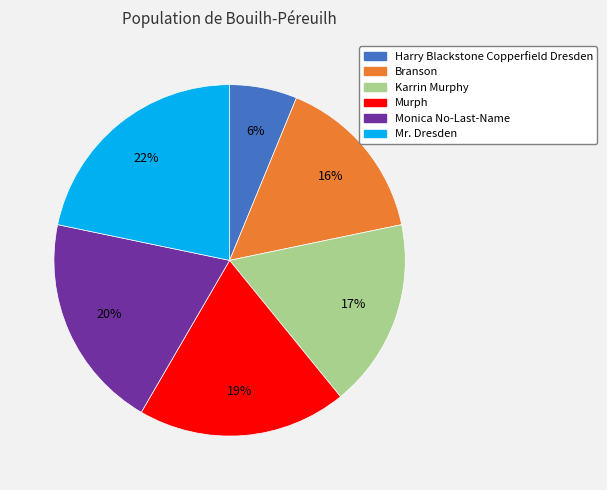

Does any single category account for the majority?

No